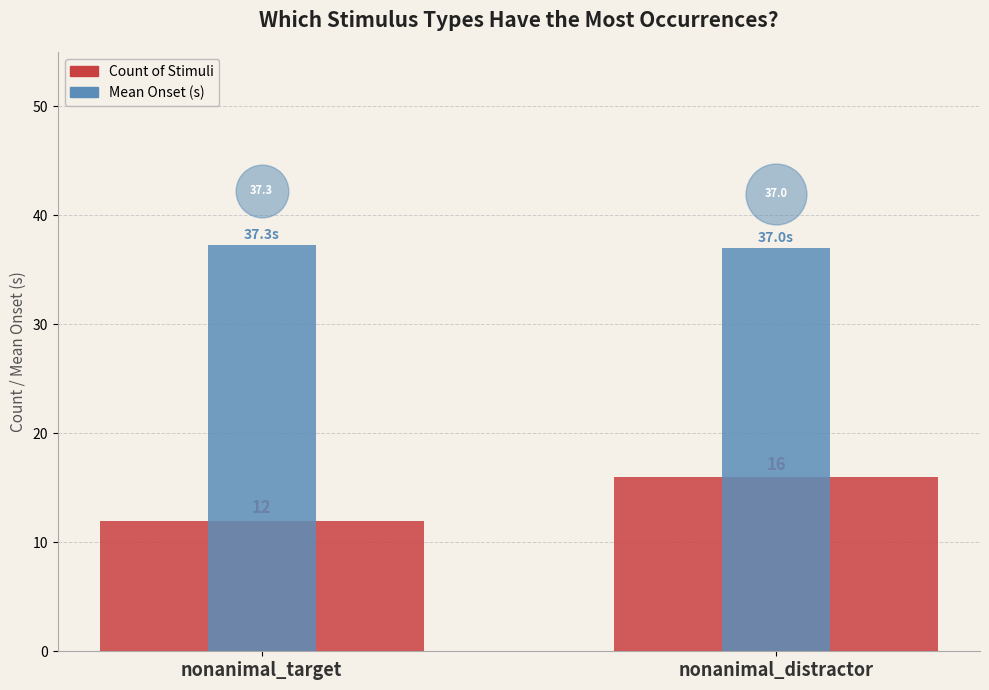

What are all the series names shown in the legend?

Count of Stimuli, Mean Onset (s)